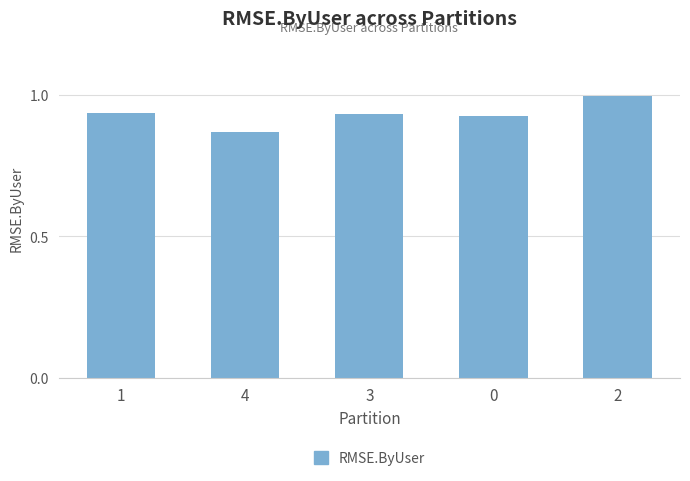

The value at 3 is 0.4. True or false?

False